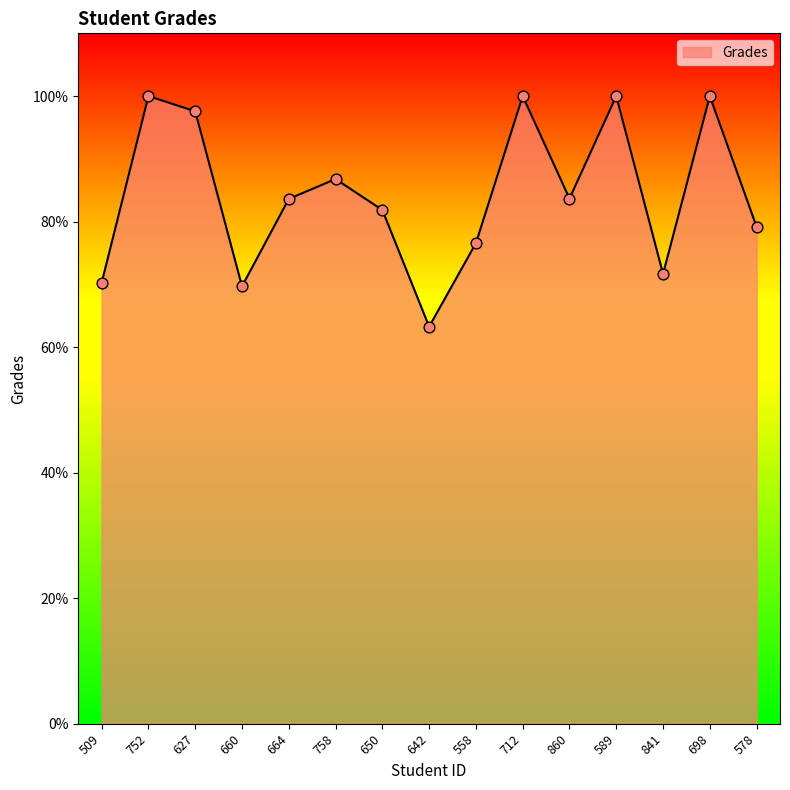

Between 841 and 752, which is larger?

752